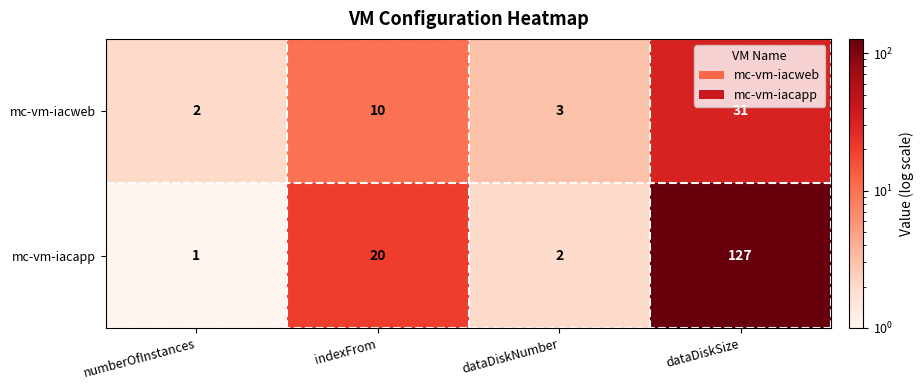

Rank the series by their average value, from lowest to highest.

mc-vm-iacweb, mc-vm-iacapp